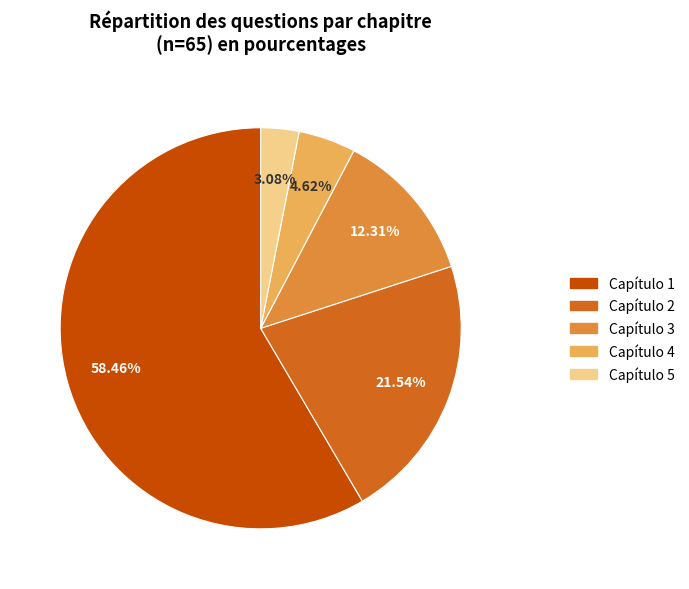

Is there a majority slice in this chart?

Yes